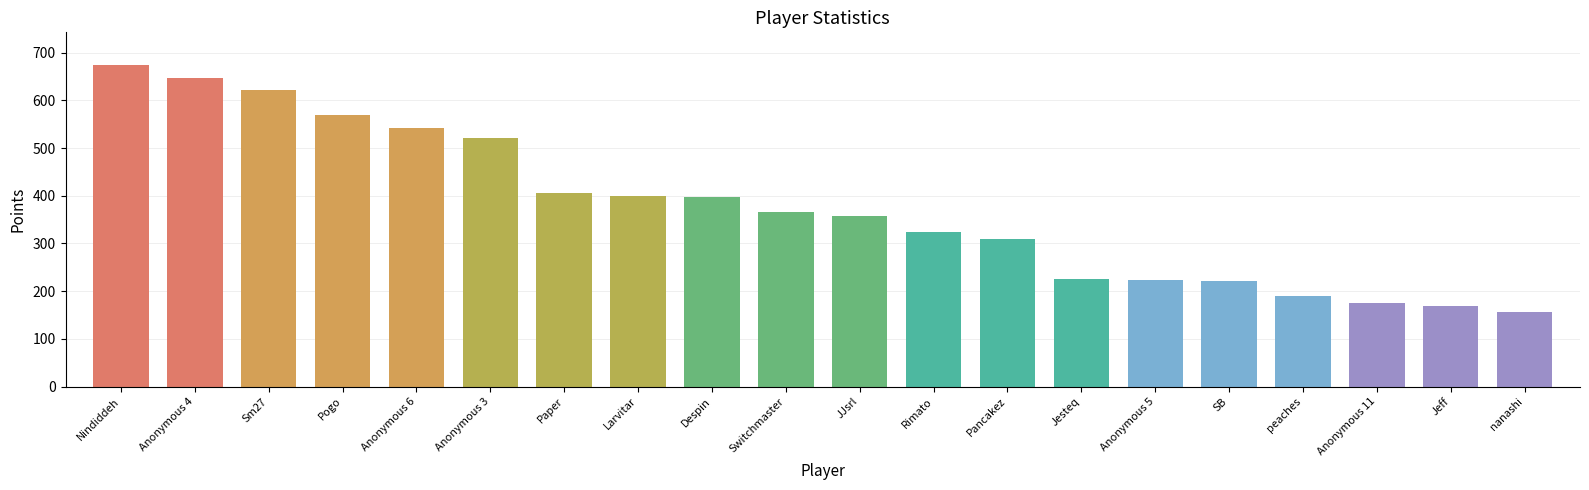

What is the minimum value shown in the chart?

157